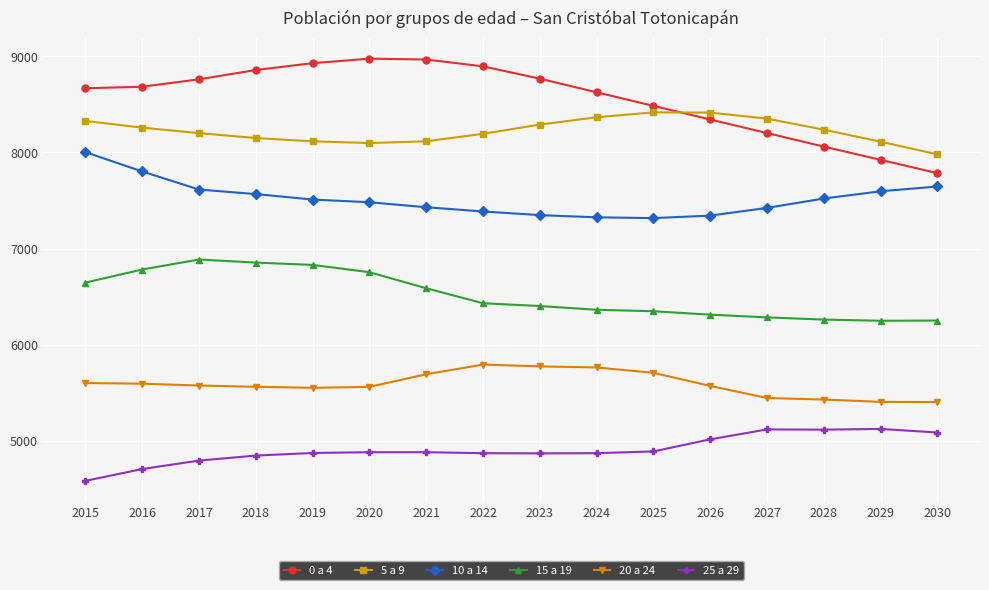

What is the spread (max minus min) of values at 2024?

3755